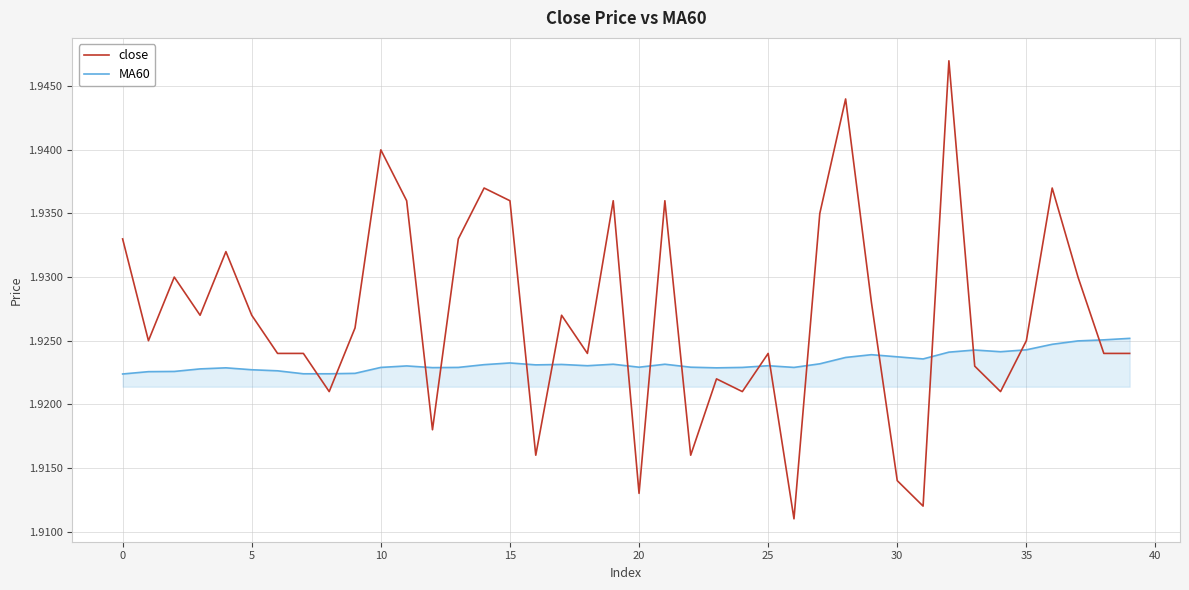

After their last crossing, which series has the higher values: MA60 or close?

MA60